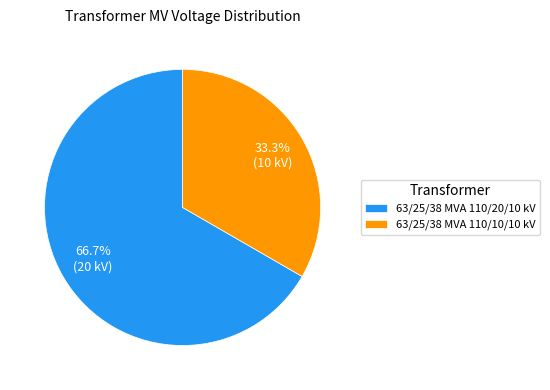

Count the number of slices in the pie.

2